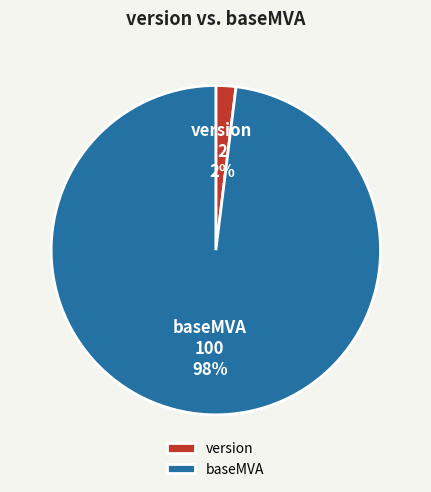

Which slice represents more than half of the pie?

baseMVA